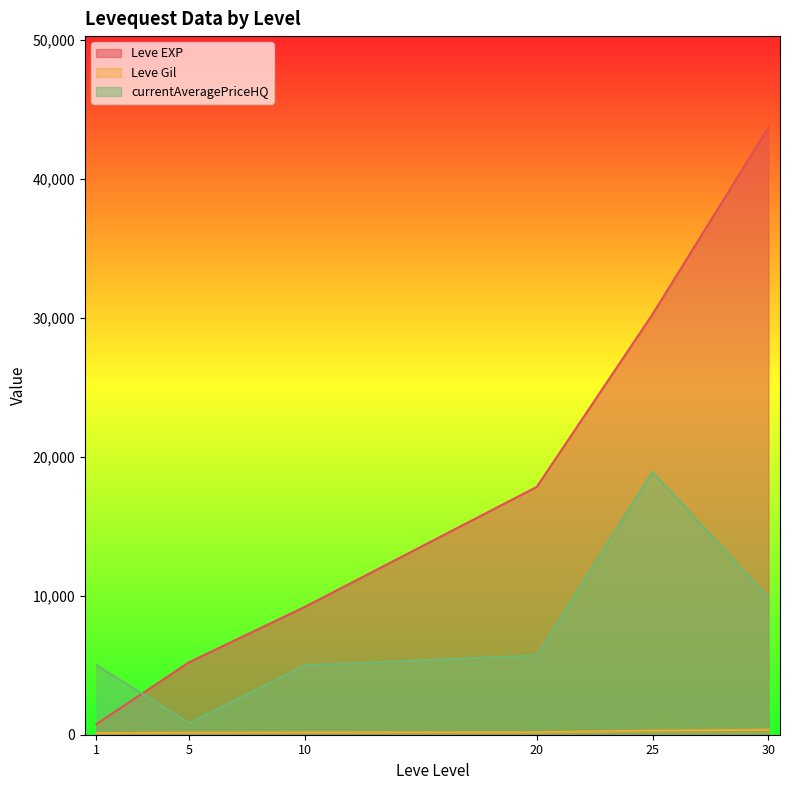

Which series changed the most between 10 and 30?

Leve EXP